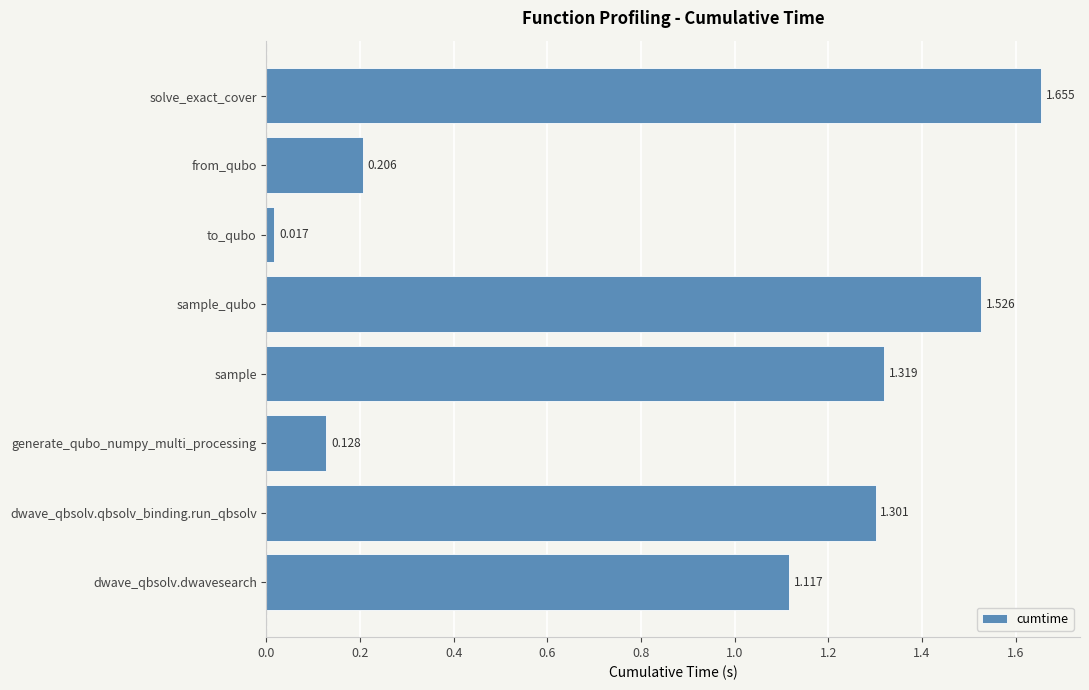

List the labels in order of value, largest first.

solve_exact_cover, sample_qubo, sample, dwave_qbsolv.qbsolv_binding.run_qbsolv, dwave_qbsolv.dwavesearch, from_qubo, generate_qubo_numpy_multi_processing, to_qubo